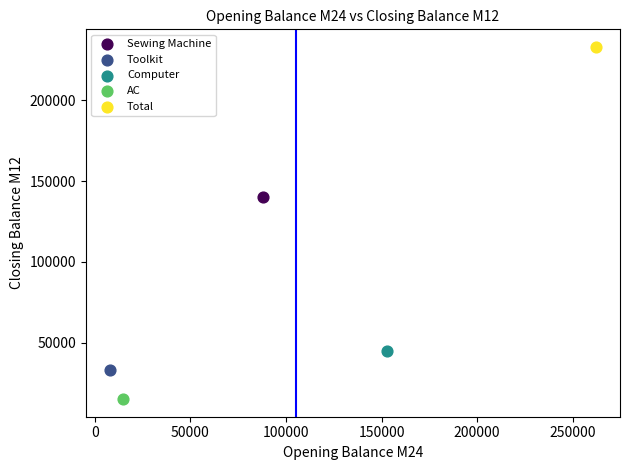

Which series contains the highest Y value?

Total